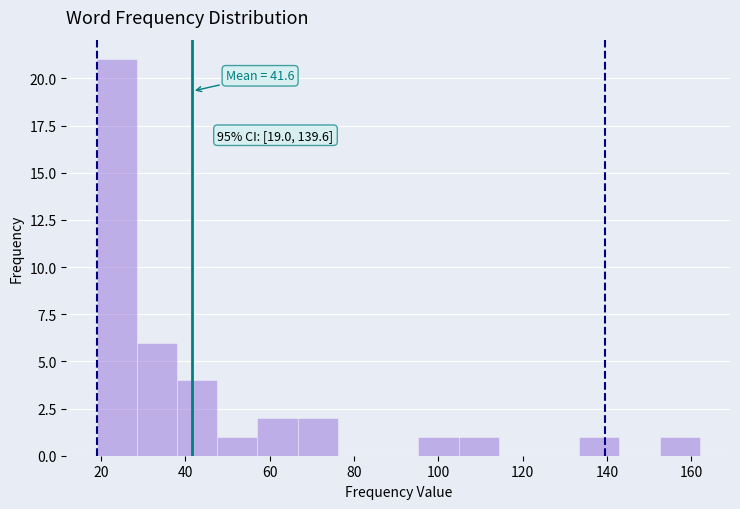

Over which range of the x-axis is the bar tallest?

20 to 28